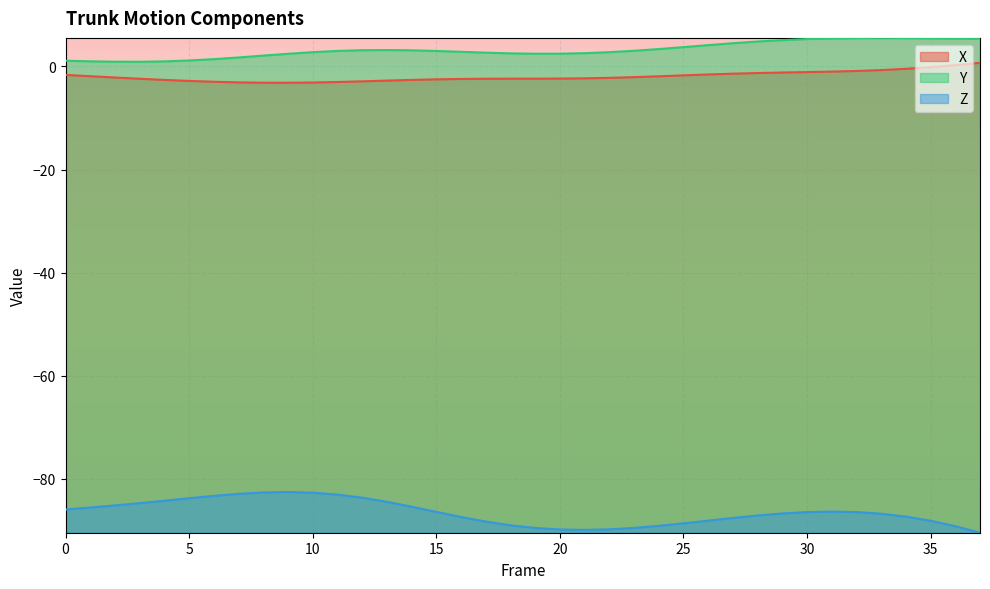

Reading left to right, transcribe all the data shown in this chart.

X: 0=-1.6	1=-1.9	2=-2.1	3=-2.4	4=-2.6	5=-2.8	6=-3.0	7=-3.1	8=-3.1	9=-3.2	10=-3.1	11=-3.0	12=-2.9	13=-2.7	14=-2.6	15=-2.5	16=-2.4	17=-2.4	18=-2.4	19=-2.4	20=-2.3	21=-2.3	22=-2.2	23=-2.1	24=-1.9	25=-1.7	26=-1.6	27=-1.4	28=-1.3	29=-1.2	30=-1.1	31=-1.0	32=-0.9	33=-0.7	34=-0.5	35=-0.1	36=0.3	37=0.7
Y: 0=1.1	1=1.0	2=0.9	3=0.9	4=1.0	5=1.2	6=1.4	7=1.8	8=2.1	9=2.5	10=2.8	11=3.0	12=3.2	13=3.2	14=3.1	15=3.0	16=2.8	17=2.7	18=2.5	19=2.5	20=2.5	21=2.6	22=2.8	23=3.0	24=3.4	25=3.8	26=4.1	27=4.5	28=4.8	29=5.1	30=5.3	31=5.5	32=5.5	33=5.5	34=5.5	35=5.5	36=5.4	37=5.4
Z: 0=-85.9	1=-85.6	2=-85.1	3=-84.7	4=-84.2	5=-83.8	6=-83.3	7=-82.9	8=-82.6	9=-82.6	10=-82.7	11=-83.0	12=-83.7	13=-84.5	14=-85.4	15=-86.4	16=-87.4	17=-88.3	18=-89.0	19=-89.5	20=-89.8	21=-89.9	22=-89.8	23=-89.5	24=-89.1	25=-88.6	26=-88.1	27=-87.6	28=-87.1	29=-86.7	30=-86.4	31=-86.3	32=-86.4	33=-86.8	34=-87.3	35=-88.1	36=-89.2	37=-90.4